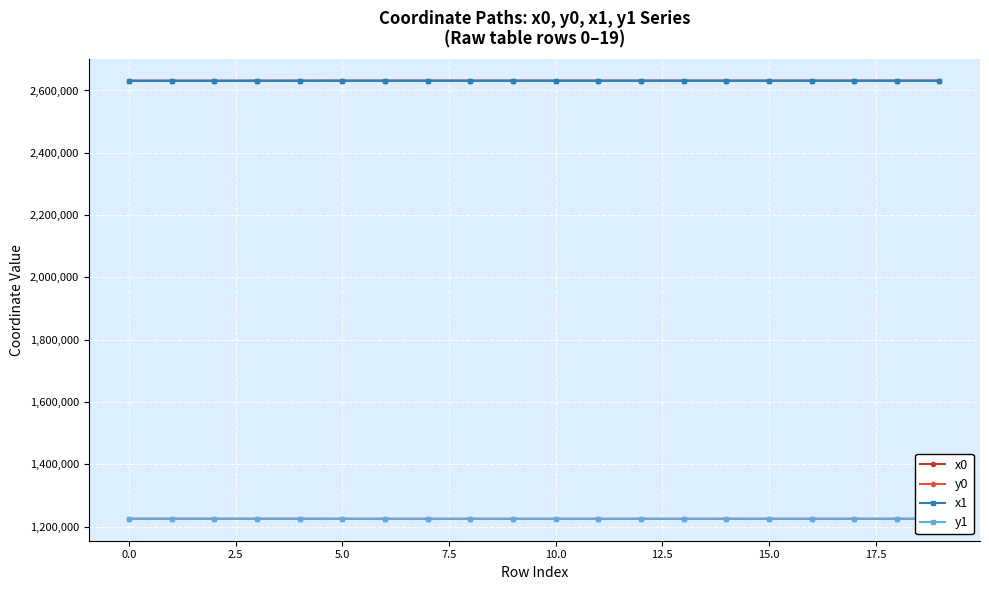

At how many categories does at least one series exceed 2025983?

20